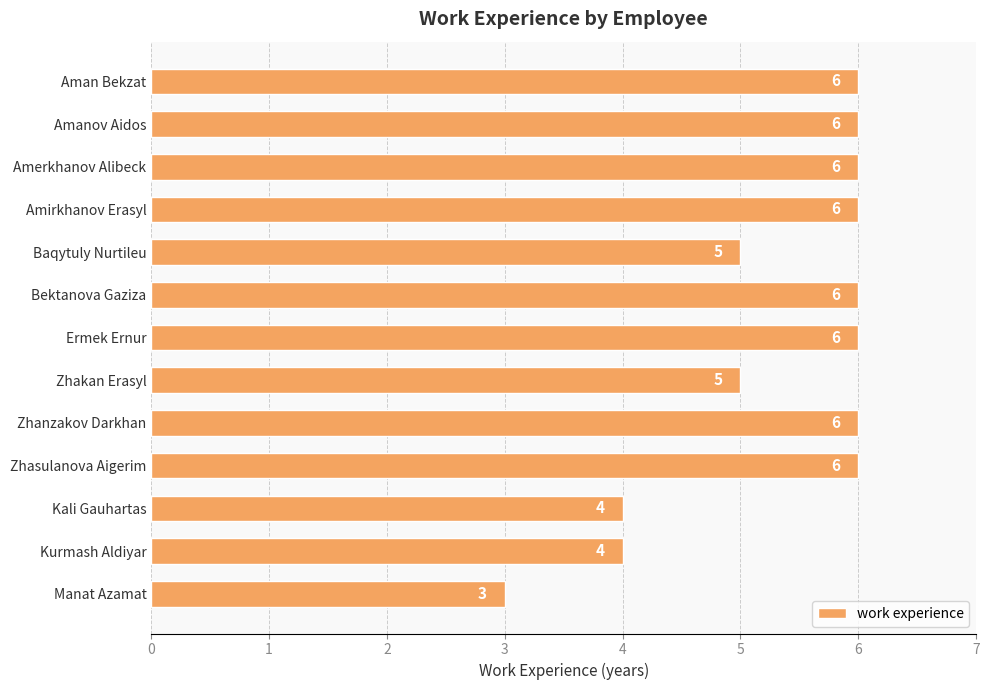

Which category has the lowest value across all series?

Manat Azamat